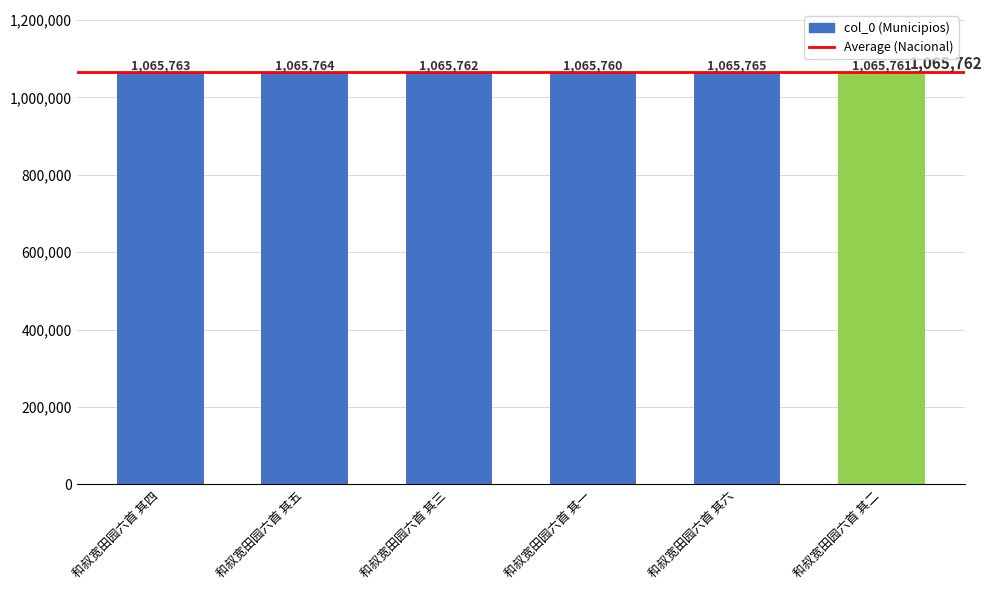

What position from the left is 和叔宽田园六首 其六?

5